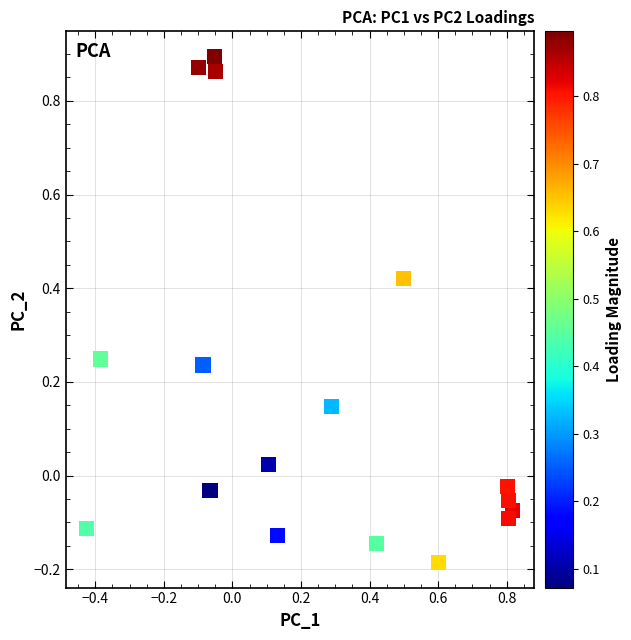

What is the range of Y values (max minus min)?

1.1